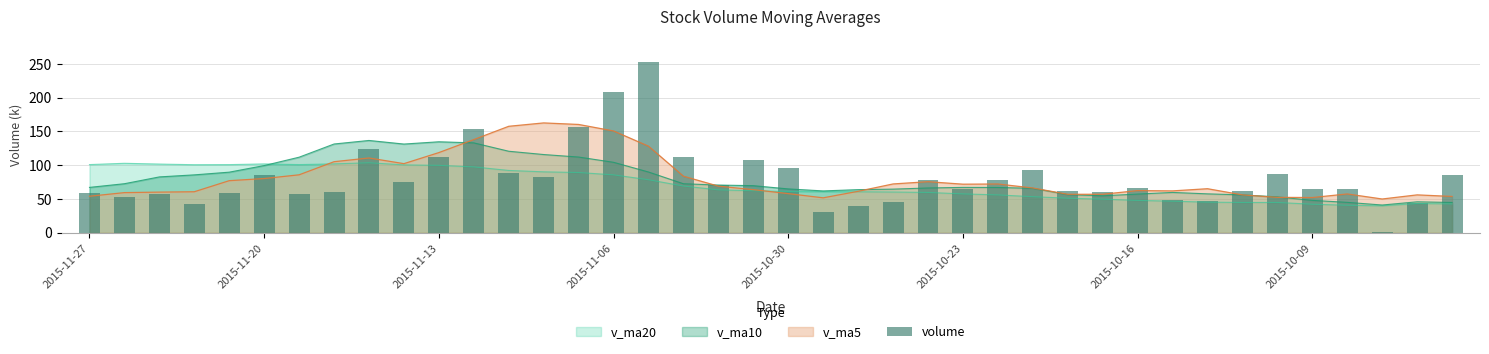

Is it true that v_ma5 equals 266.9 at 2015-11-06?

False